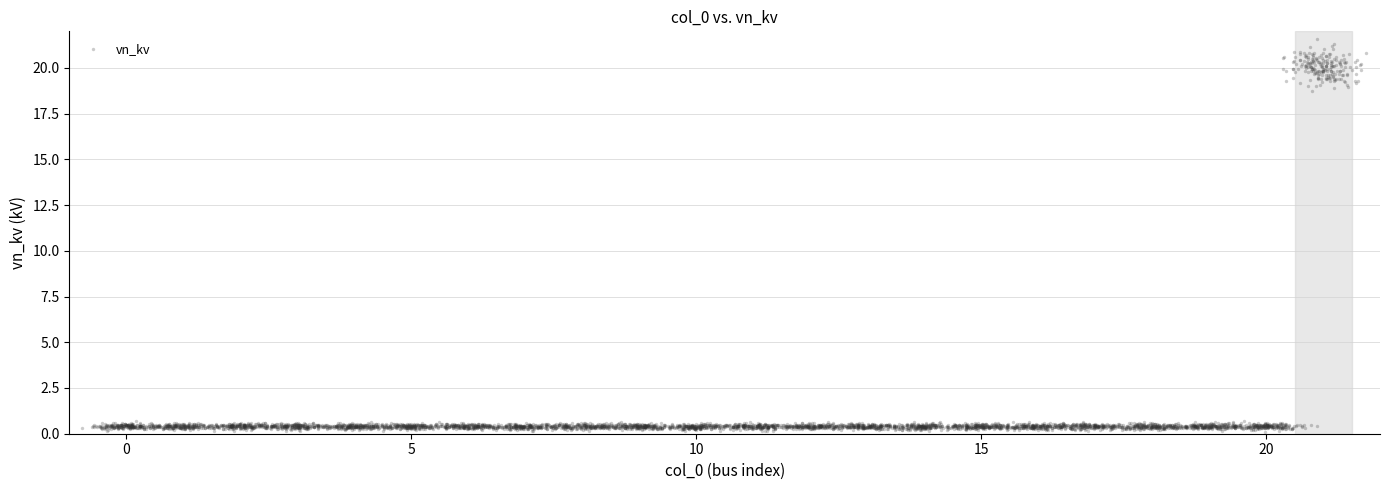

What is the range of Y values (max minus min)?

0.6